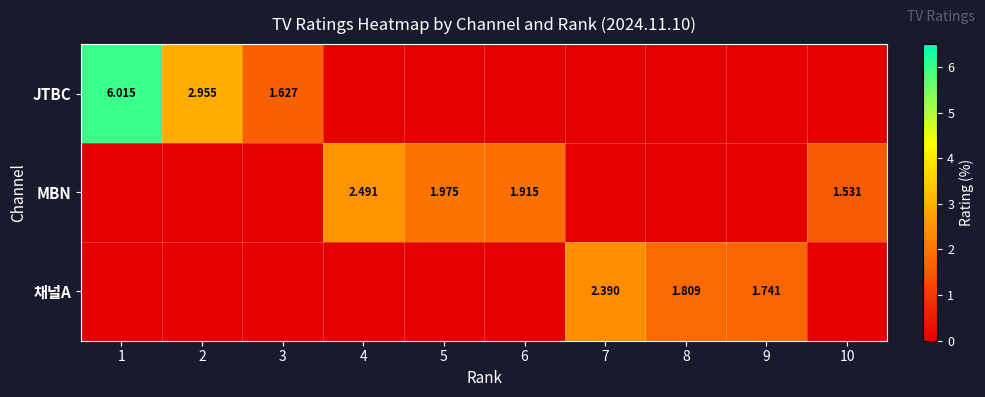

The MBN series shows 1.5 at 7. True or false?

False